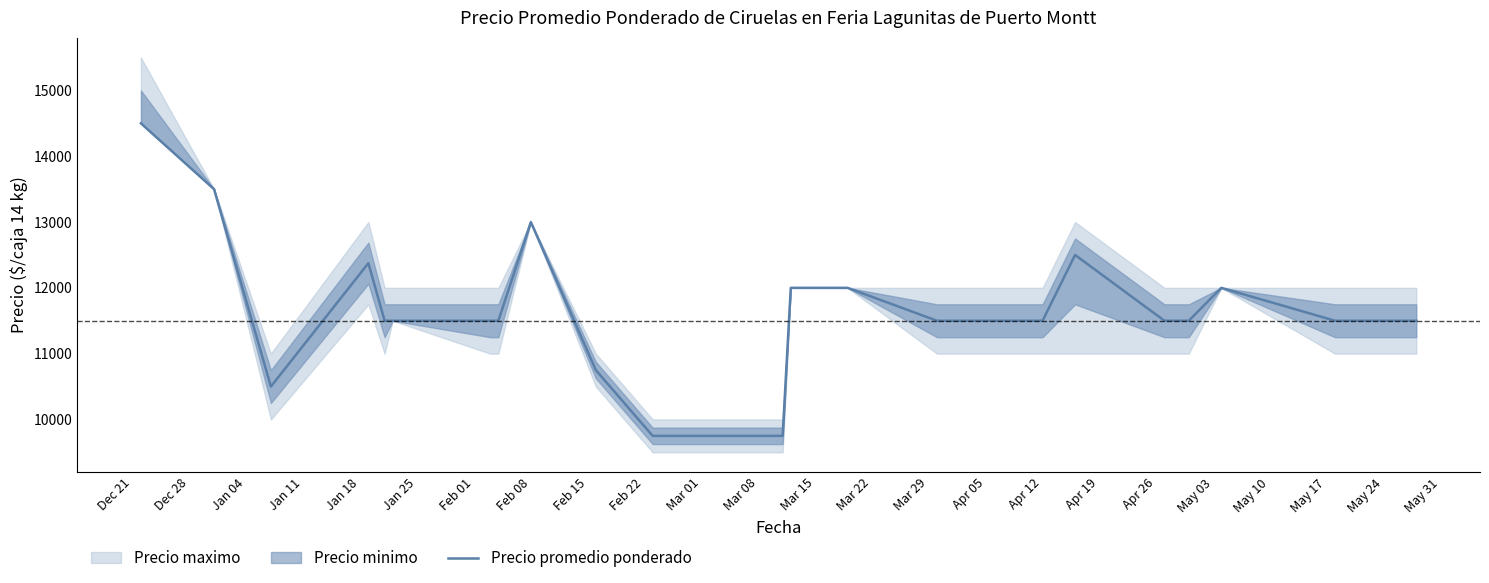

Does the chart display data point markers on the line(s)?

No